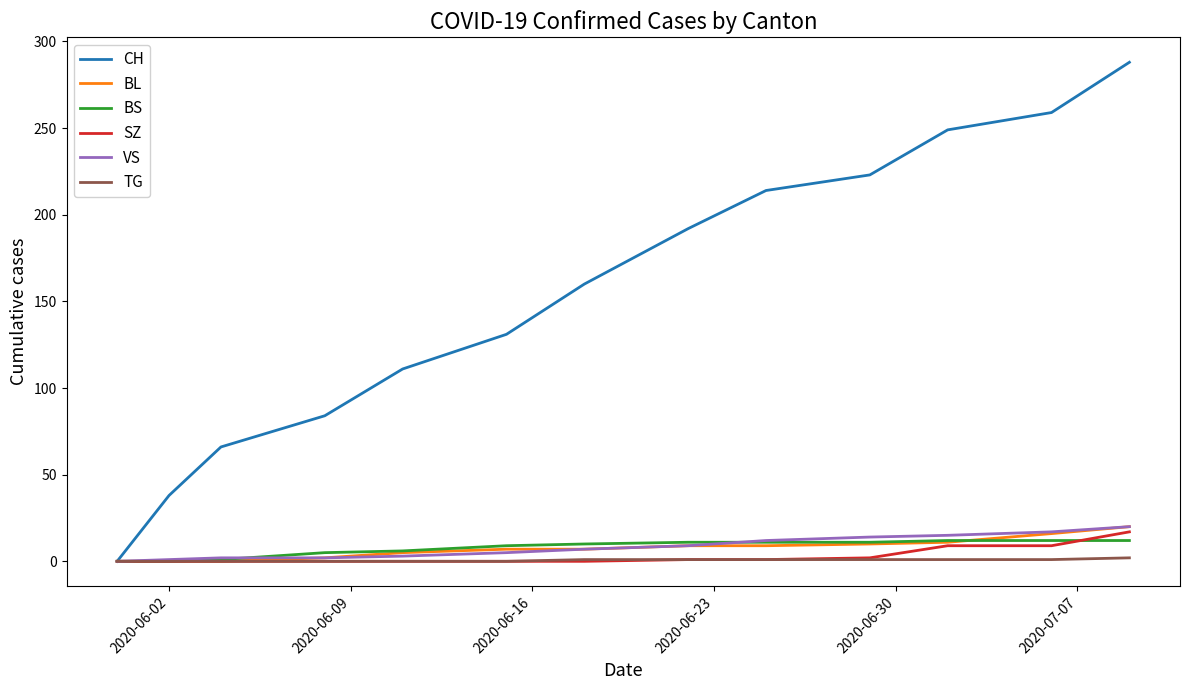

Which series has the widest spread of values?

CH